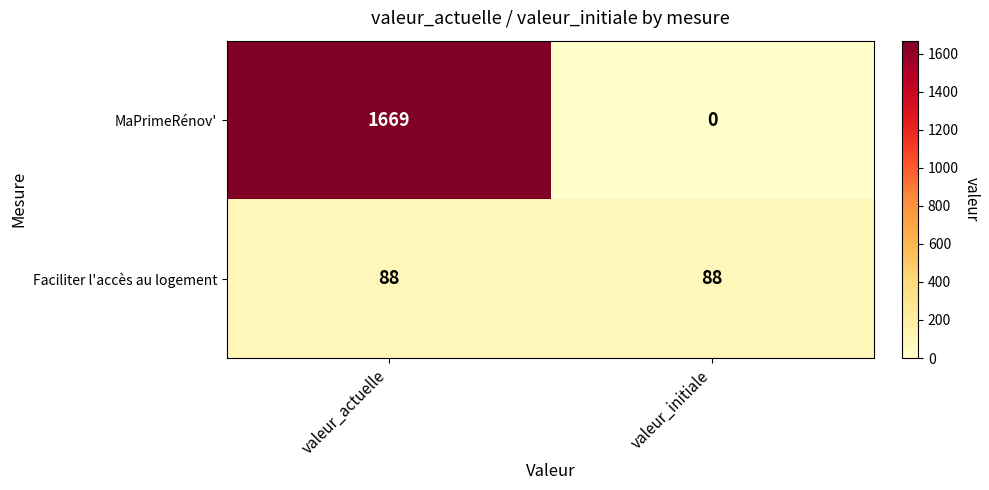

Is it true that Faciliter l'accès au logement equals 35 at valeur_initiale?

False